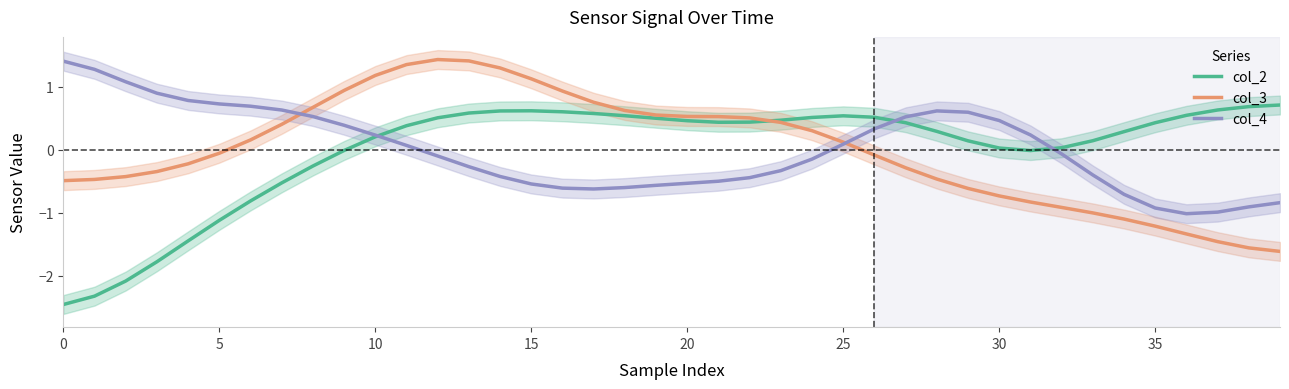

At 0, list the series in order from largest to smallest.

col_4, col_3, col_2